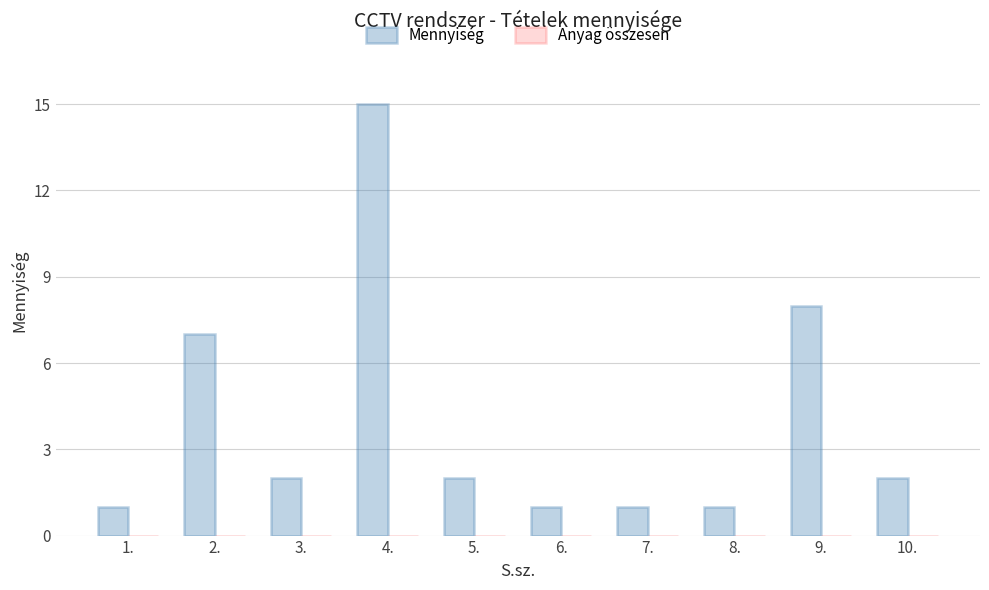

Between 9. and 10., which is larger?

9.